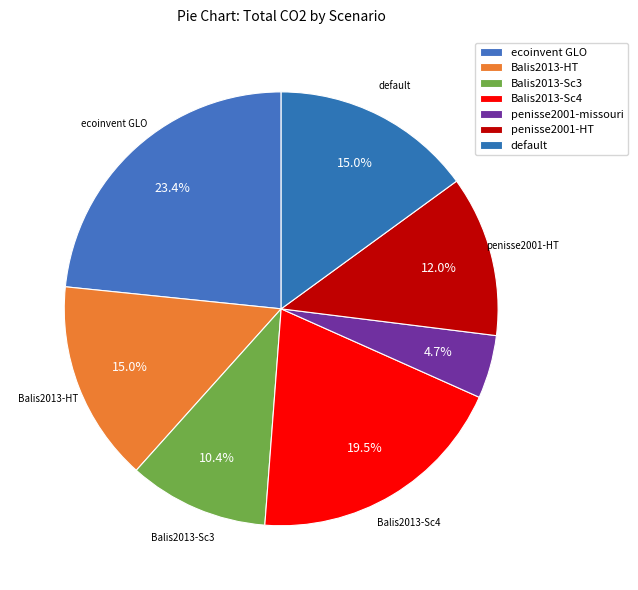

How many slices are in this pie chart?

7